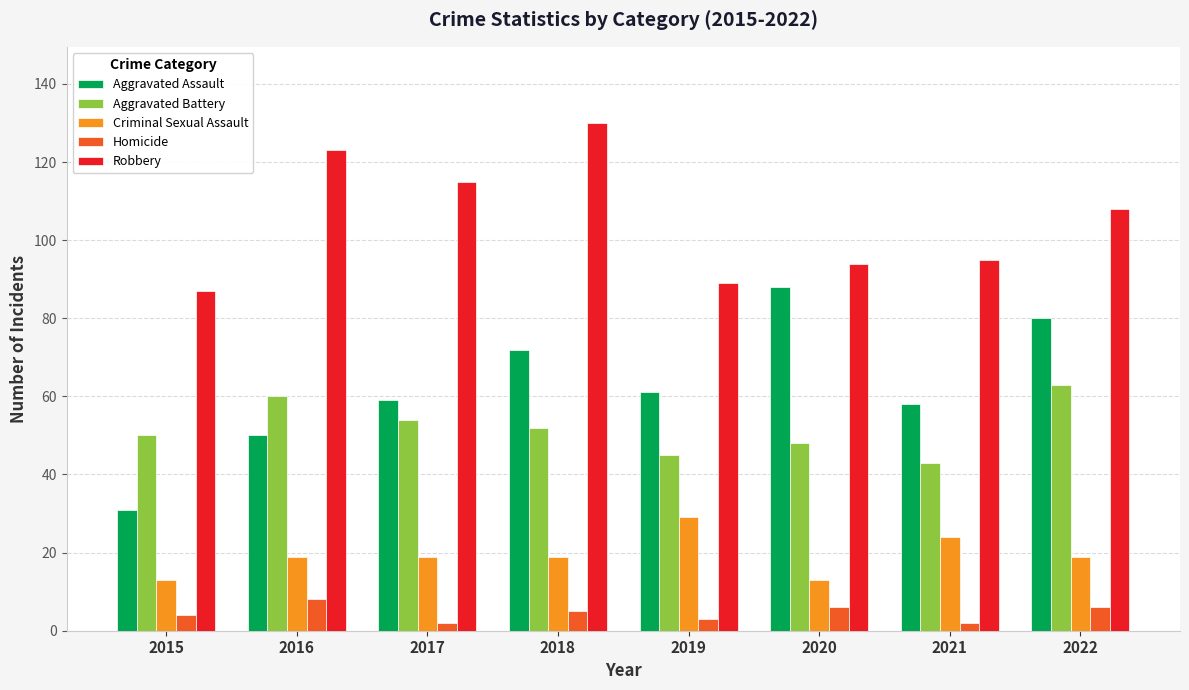

Which series changed the most between 2017 and 2022?

Aggravated Assault